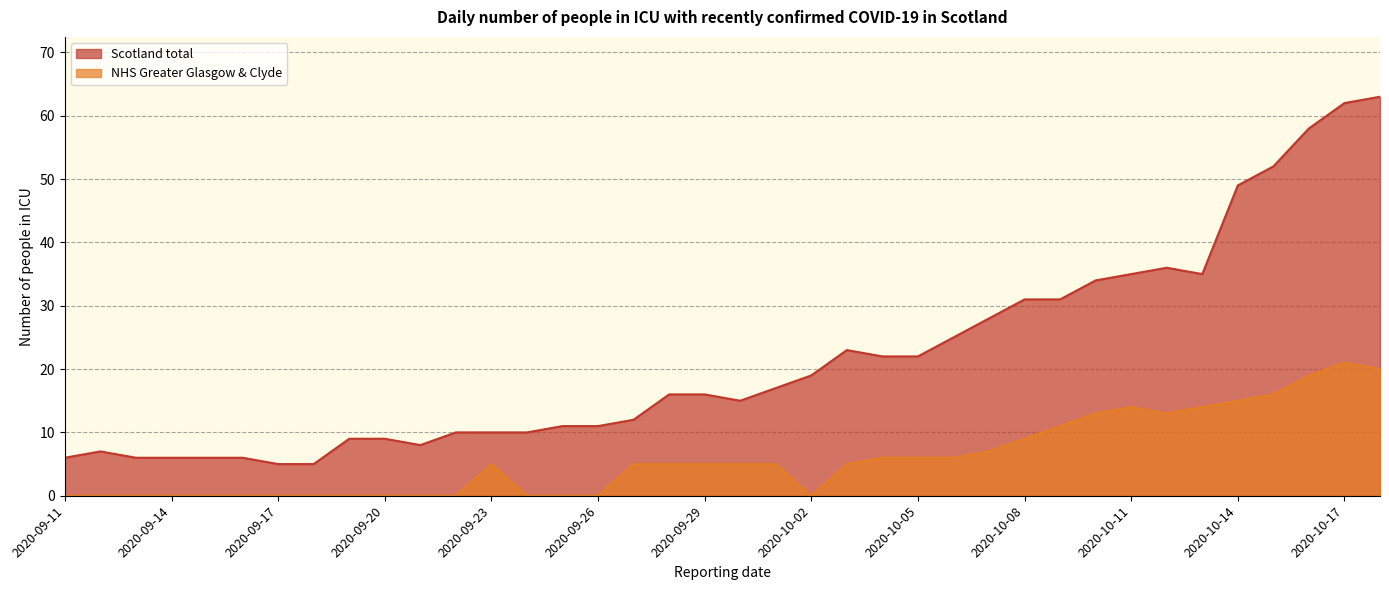

What is the sum of the Scotland total values at 2020-10-07 and 2020-10-18?

91